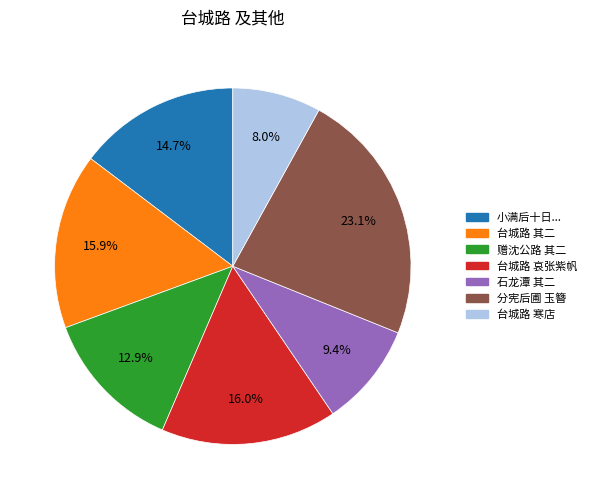

To the nearest percent, what is the average slice percentage?

14%